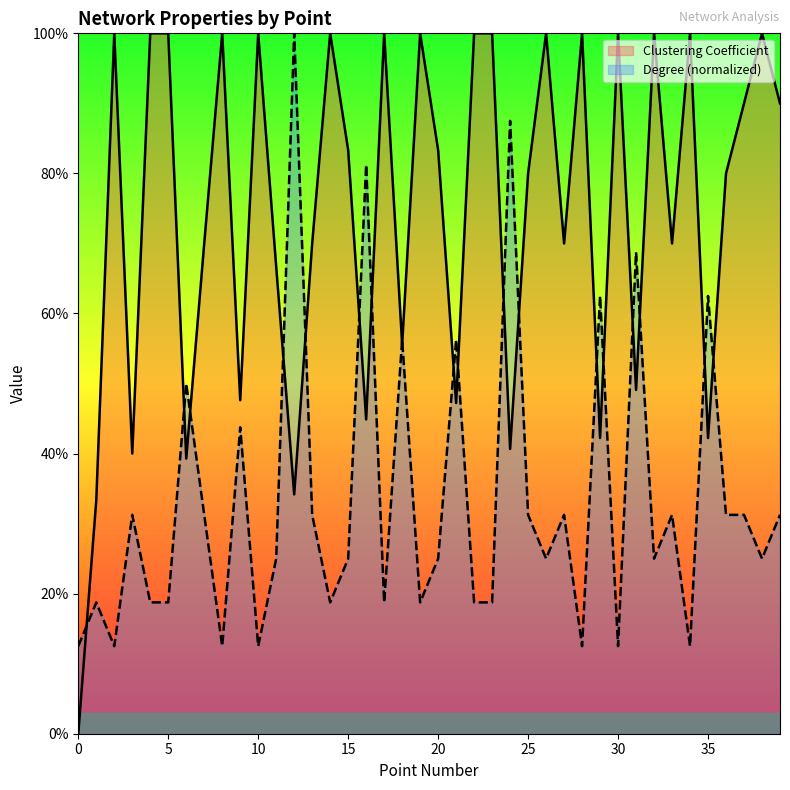

Count the number of data series in this chart.

2